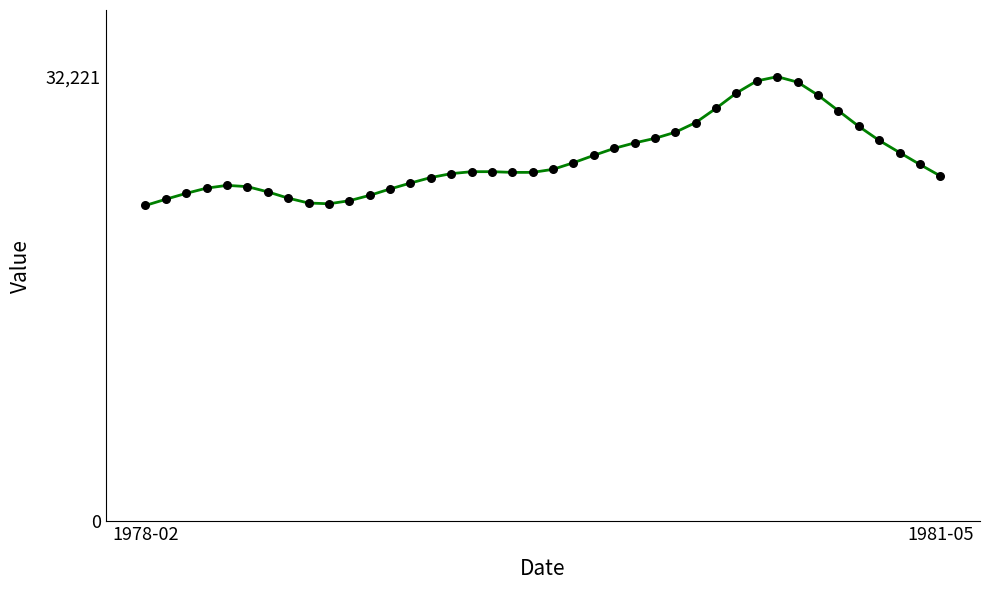

What is the maximum value shown in the chart?

32221